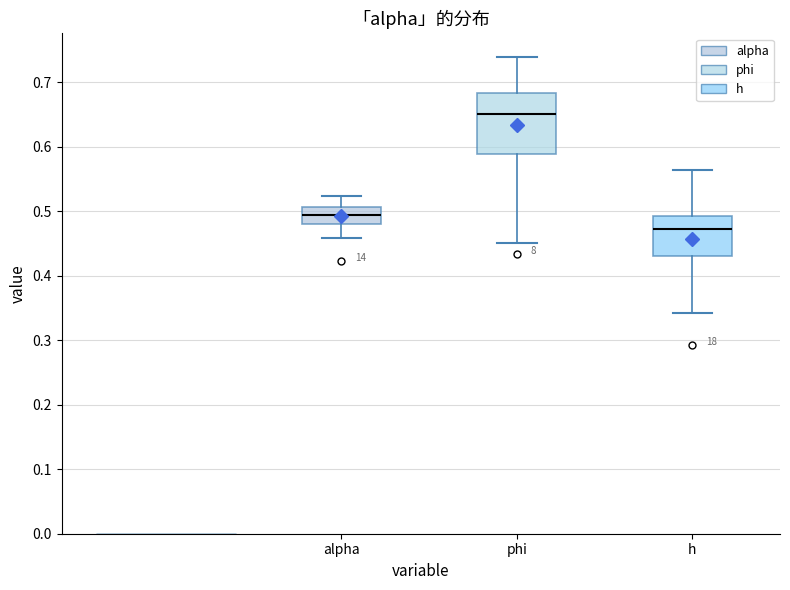

Where does the upper whisker of the box for h end on the y-axis? The values are not printed on the chart, so give them approximately, as read against the axis.

0.56